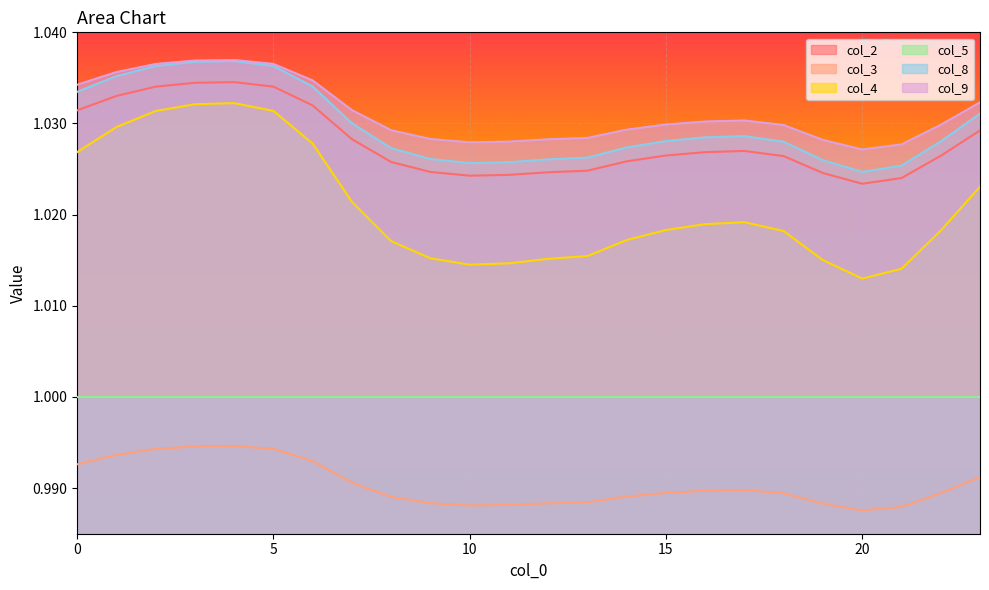

How many distinct data groups are displayed?

6